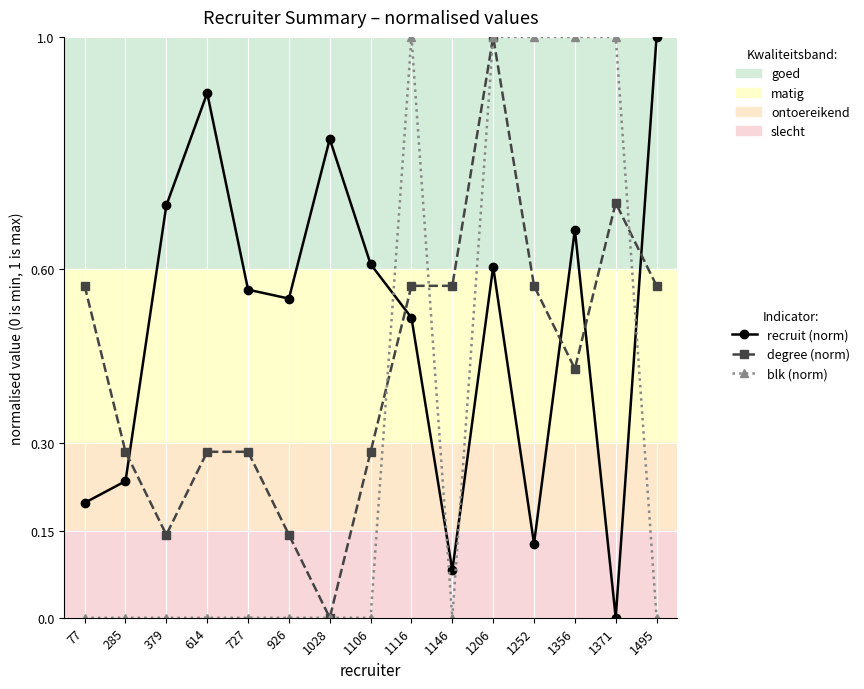

Rank the series by their average value, from lowest to highest.

blk (norm), degree (norm), recruit (norm)